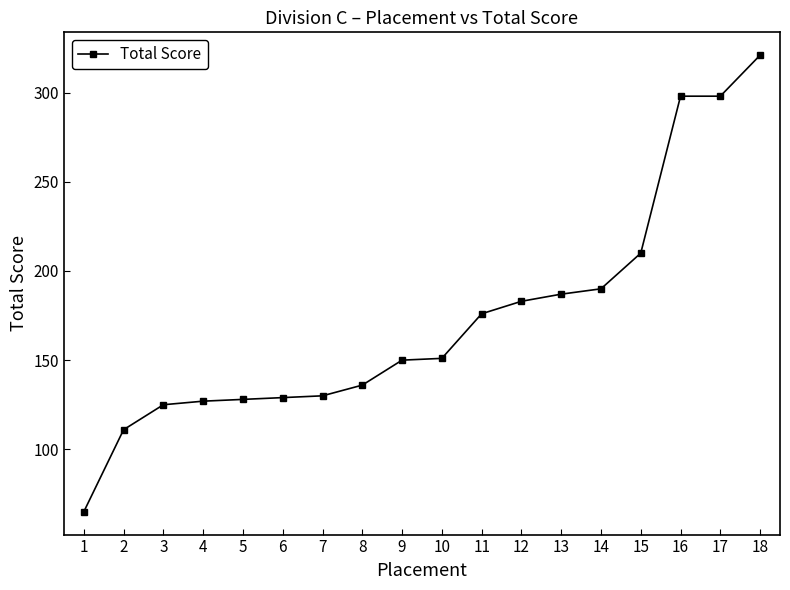

What is the value of the 8th point from the left?

136